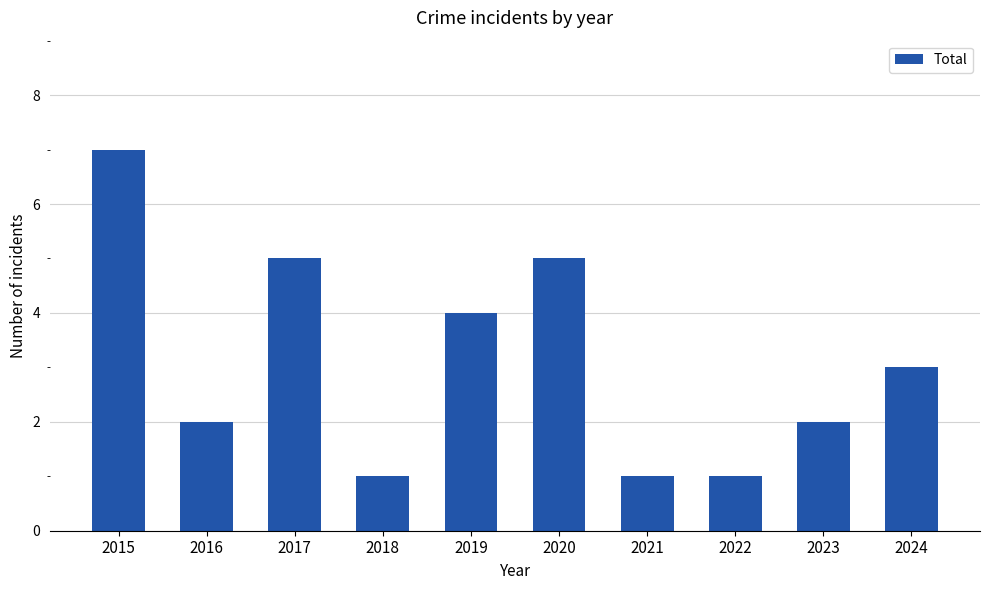

What is the minimum value shown in the chart?

1